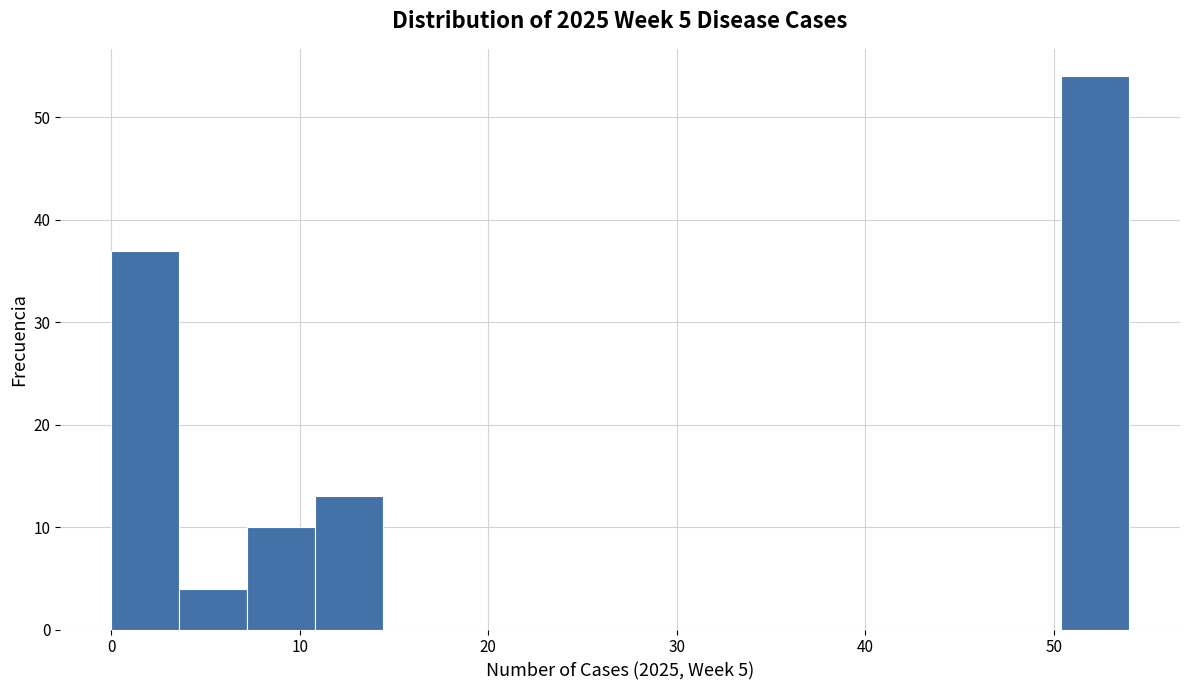

Around what value on the x-axis is the tallest bar? Give the approximate position of its centre, as read against the axis.

52